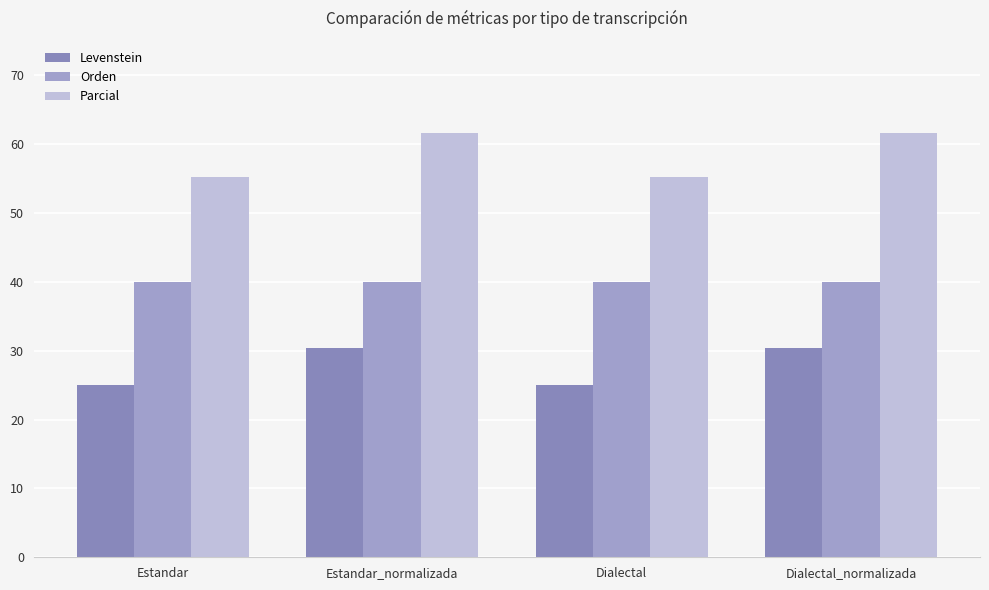

Reading right to left, extract all data points from this chart.

Levenstein: 30.4	25.0	30.4	25.0
Orden: 40.0	40.0	40.0	40.0
Parcial: 61.5	55.2	61.5	55.2